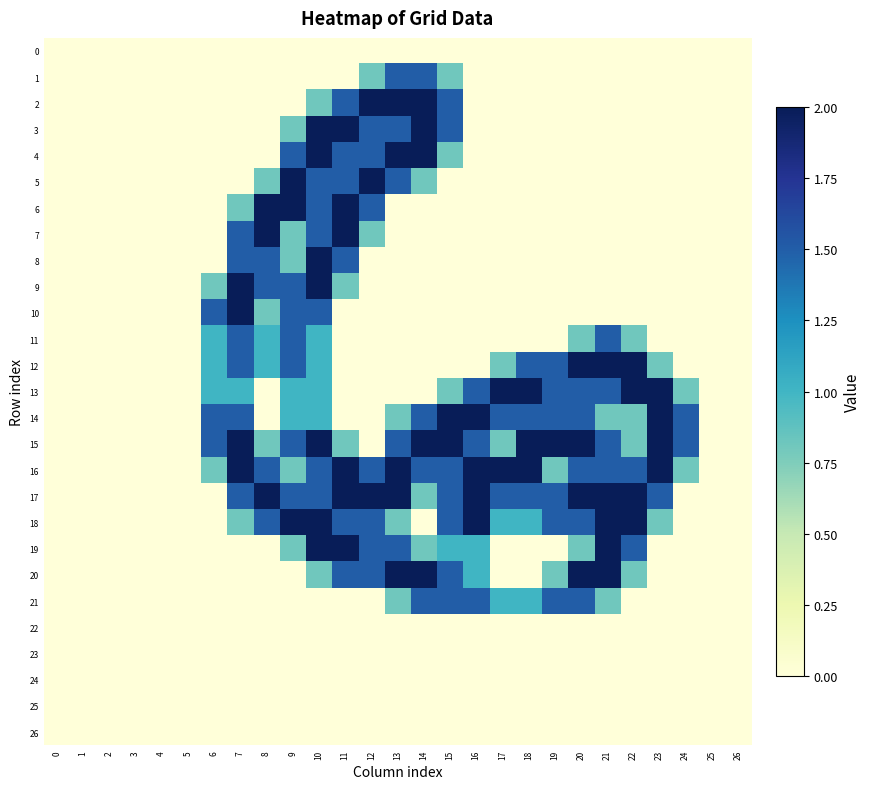

Which category has the highest value across all series?

12